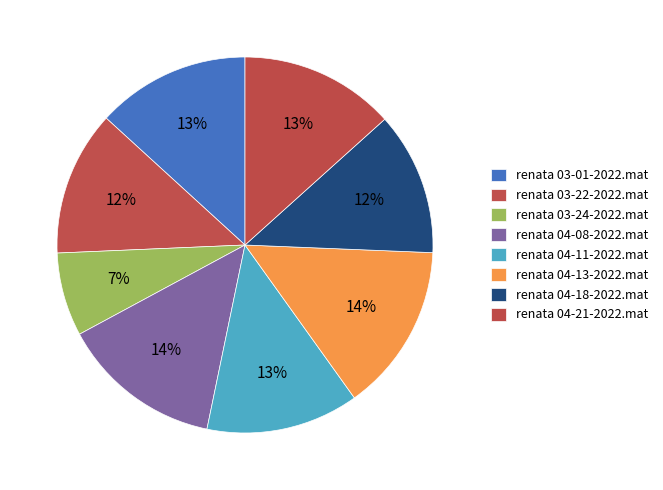

Combined, what portion of the pie is renata 04-21-2022.mat and renata 03-22-2022.mat?

25.8%